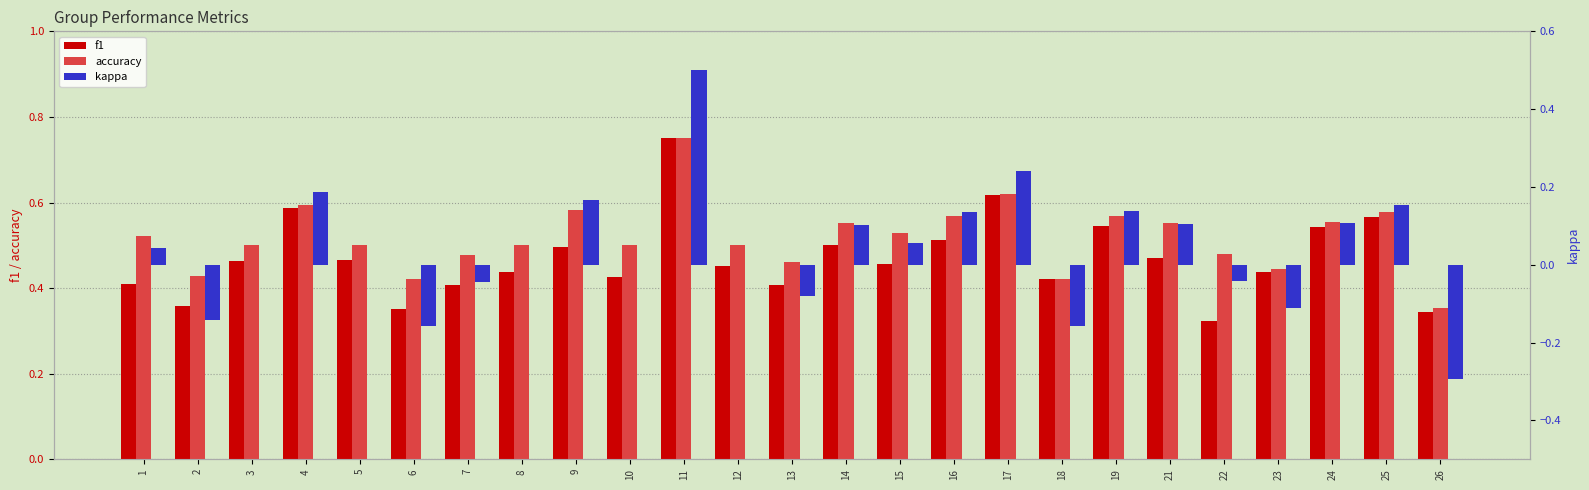

Between 9 and 10, which is larger?

9